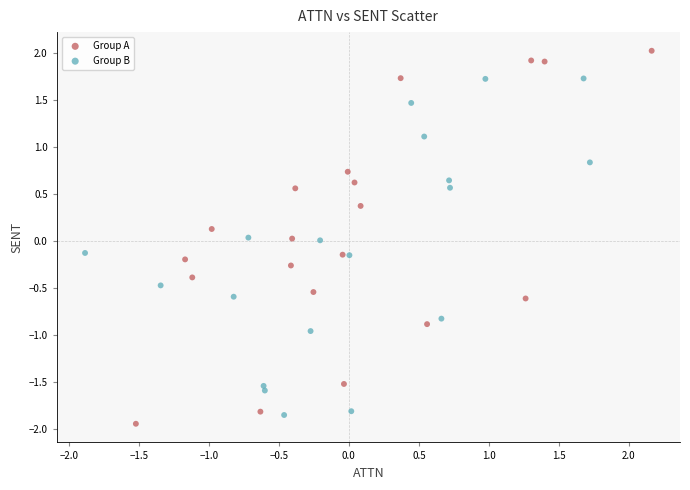

Which series reaches the maximum Y coordinate?

Group A